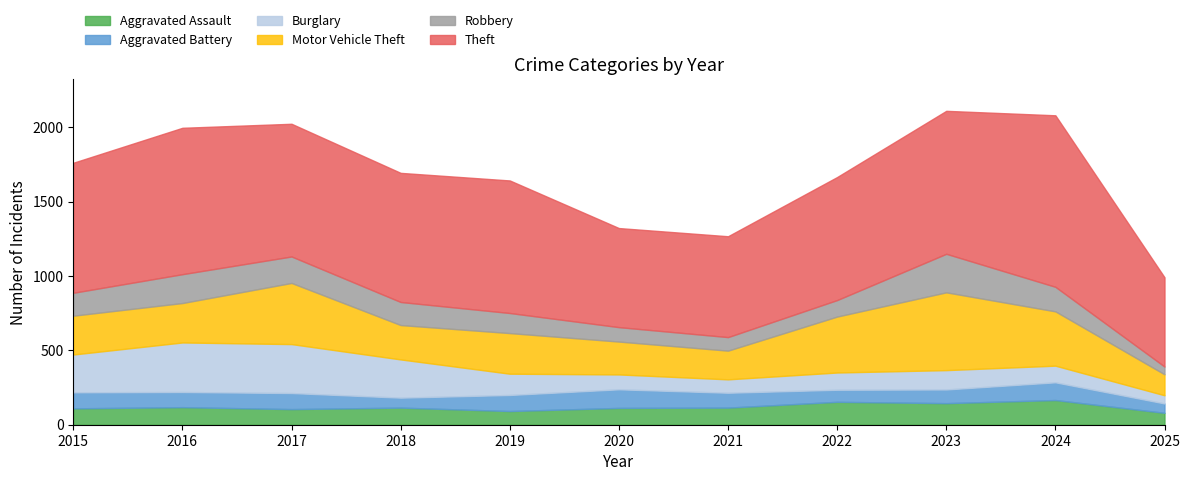

What is the value of the Motor Vehicle Theft point at the 7th from the left?

193